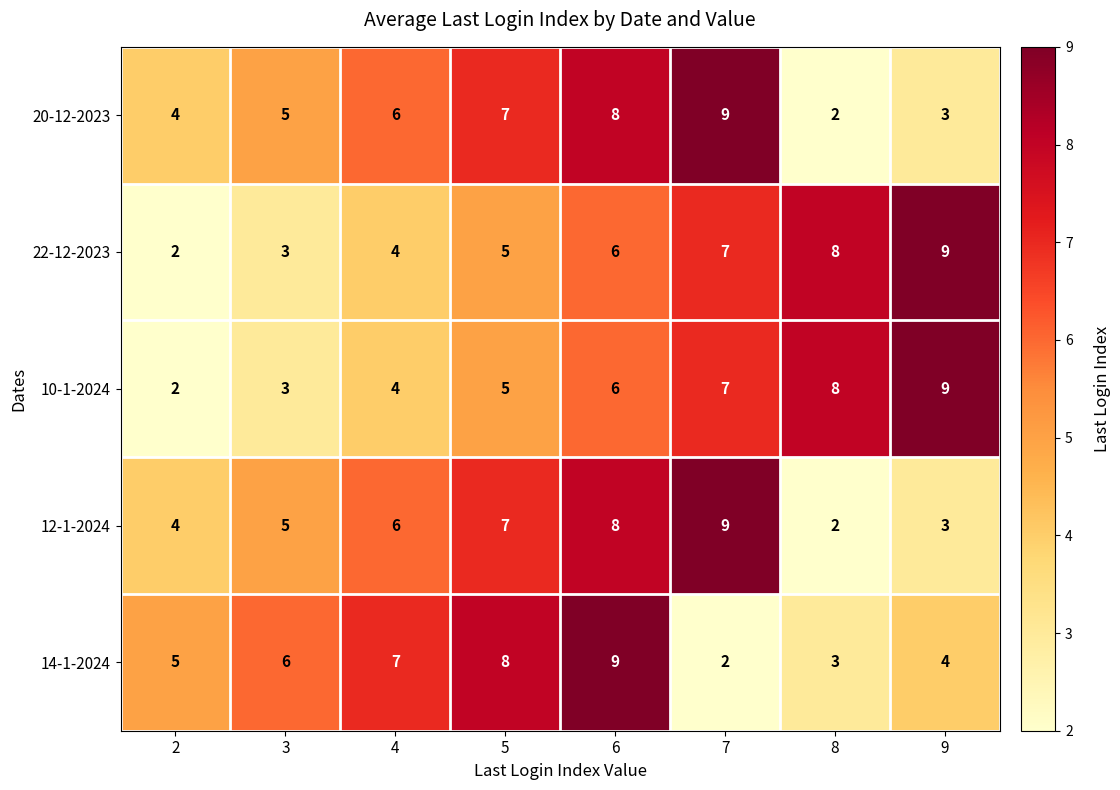

List the labels in order of 22-12-2023 value, largest first.

9, 8, 7, 6, 5, 4, 3, 2